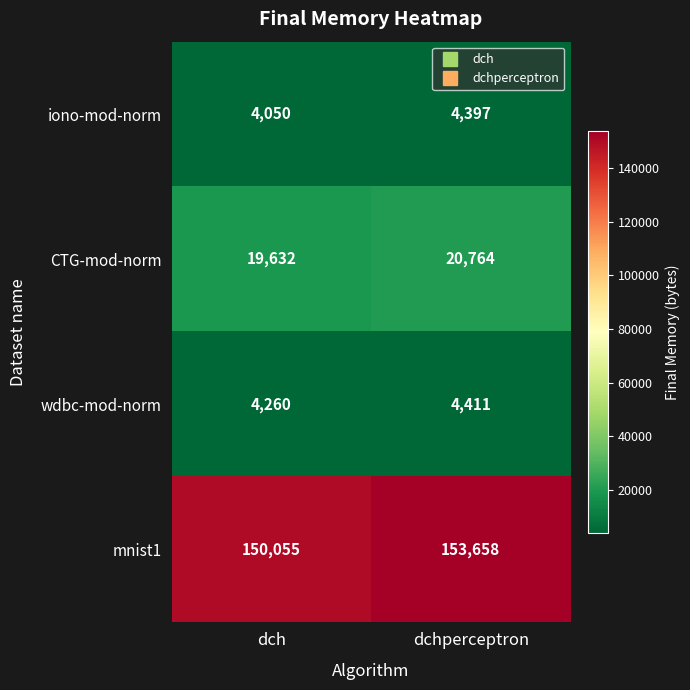

Is it true that wdbc-mod-norm equals 4411 at dchperceptron?

True